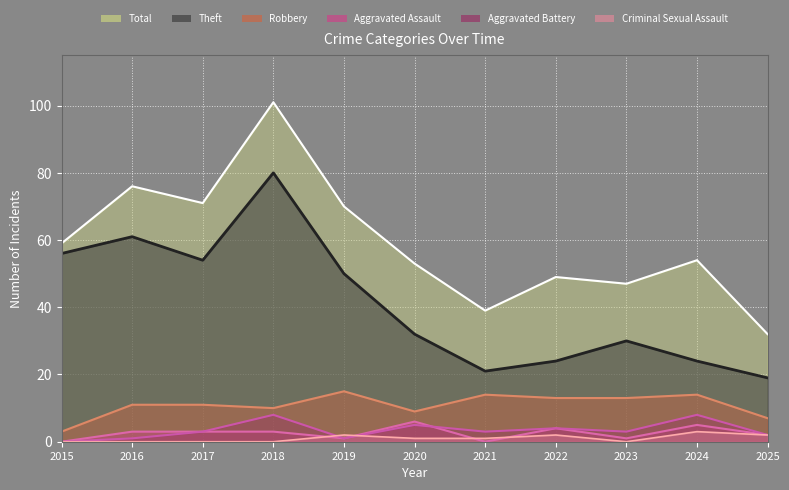

True or false: Aggravated Assault has a value of 2 at 2022.

False